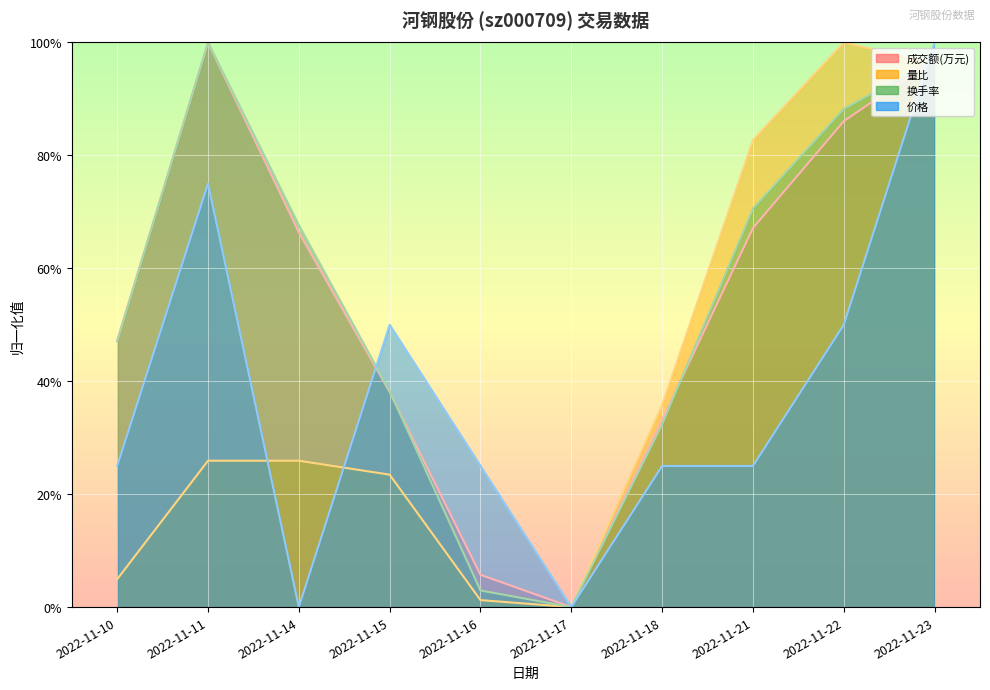

True or false: 成交额(万元) and 量比 intersect in this chart.

True